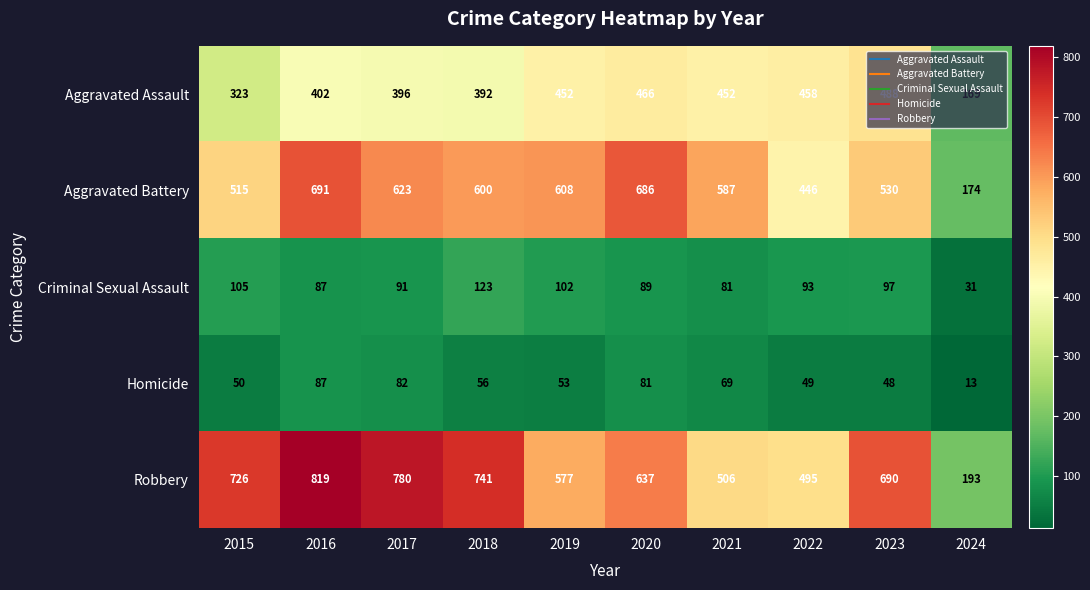

List the labels in order of Aggravated Battery value, largest first.

2016, 2020, 2017, 2019, 2018, 2021, 2023, 2015, 2022, 2024